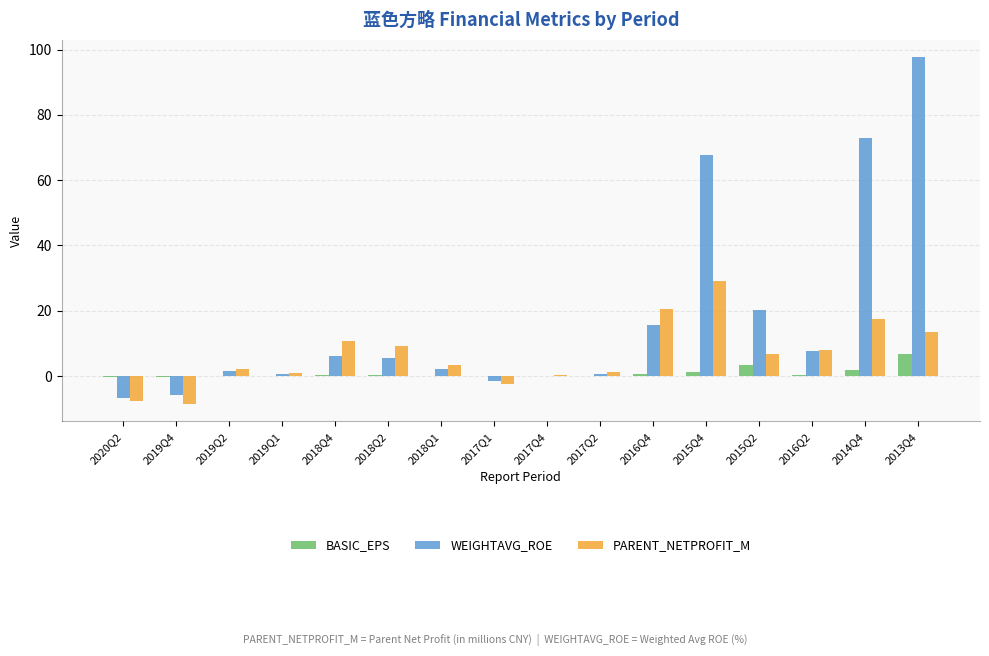

What is the total value across all series at 2019Q4?

-14.8